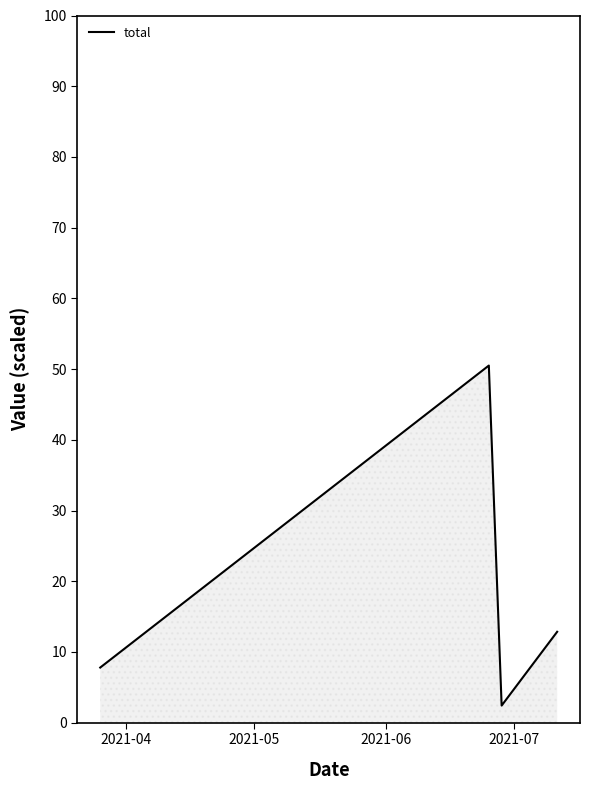

True or false: the data has more than 1 interior local peaks.

False